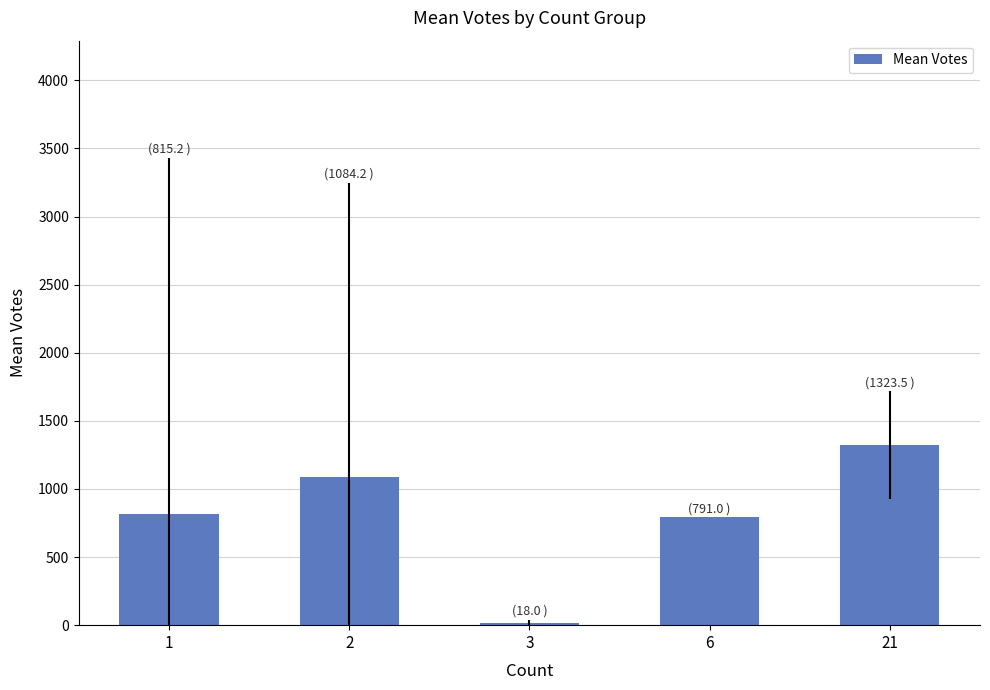

Reading left to right, transcribe all the data shown in this chart.

1=815.2	2=1084.2	3=18.0	6=791.0	21=1323.5